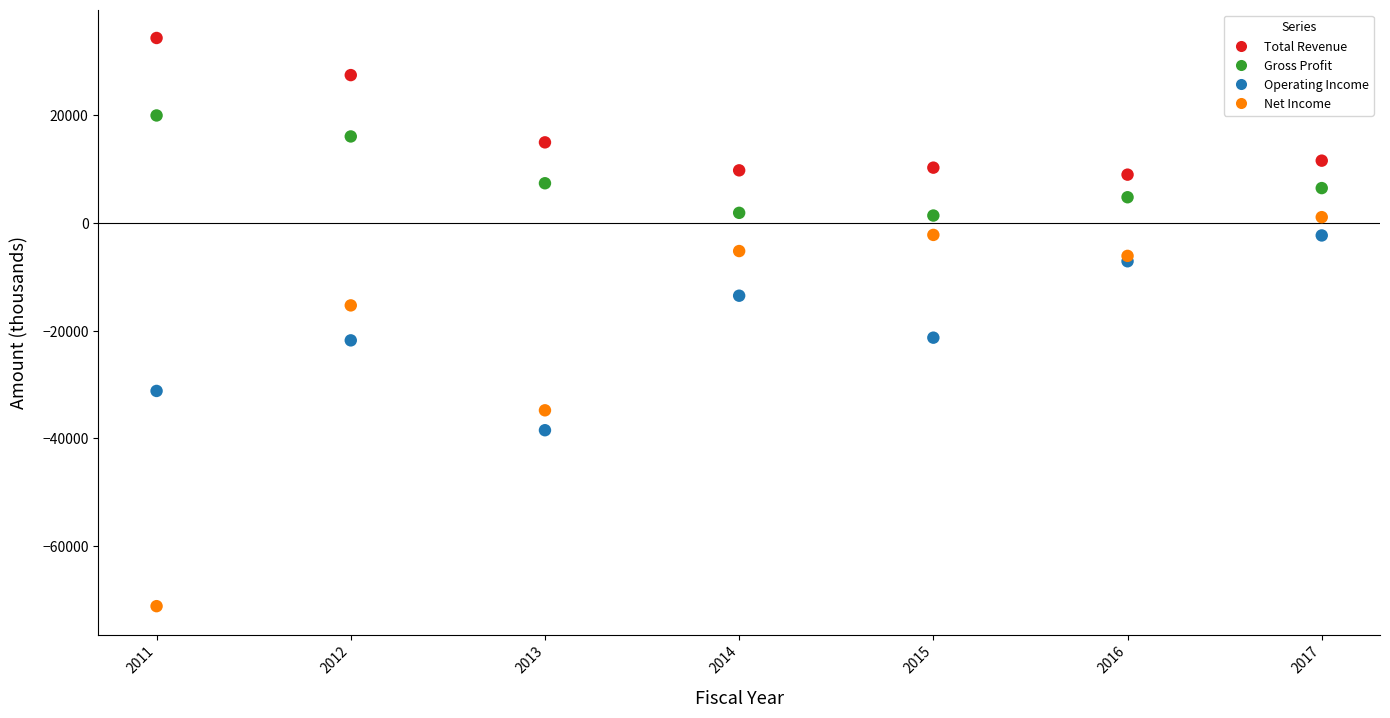

Which series contains the highest Y value?

Total Revenue